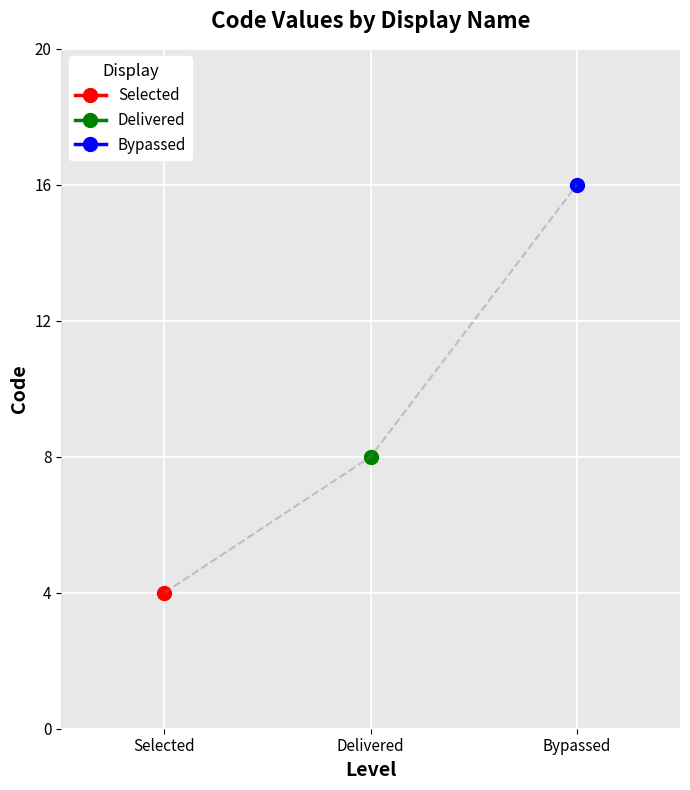

What is the value of the 3rd point from the left?

16